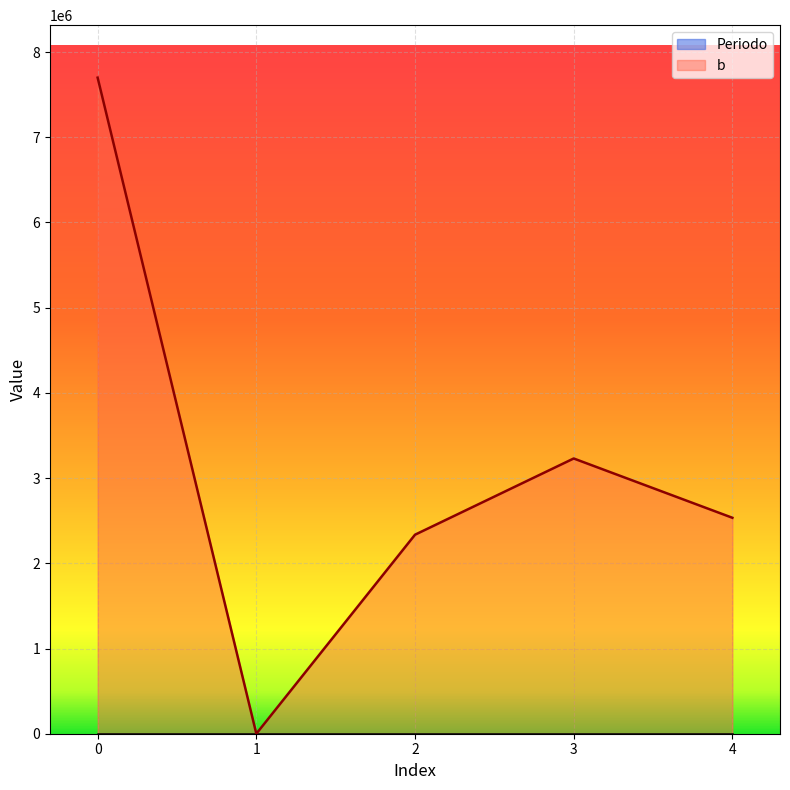

What is the sum of all b values?

15800582.4